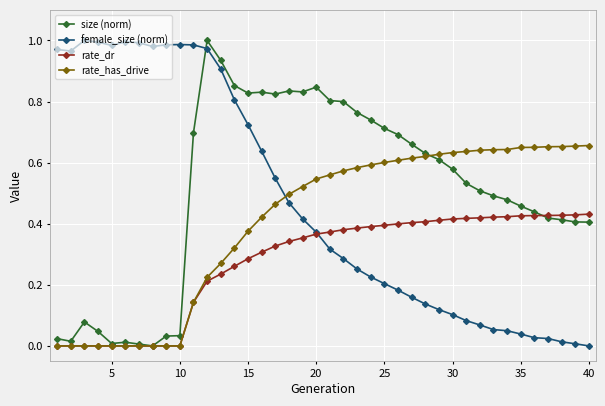

True or false: female_size (norm) and size (norm) cross at least once.

True